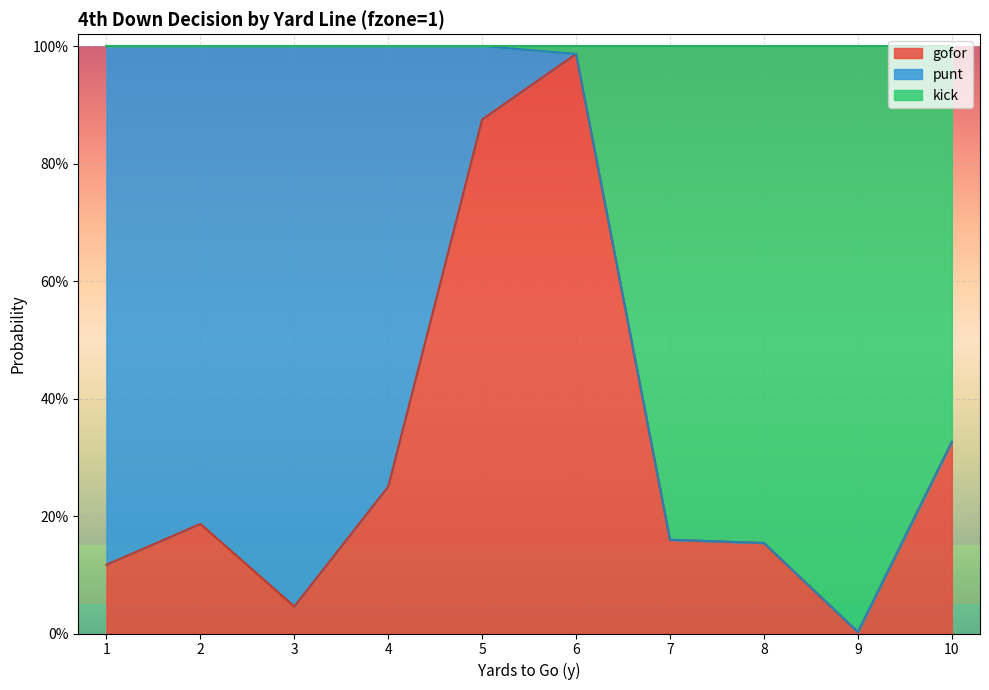

At which category is the sum across all series the highest?

6